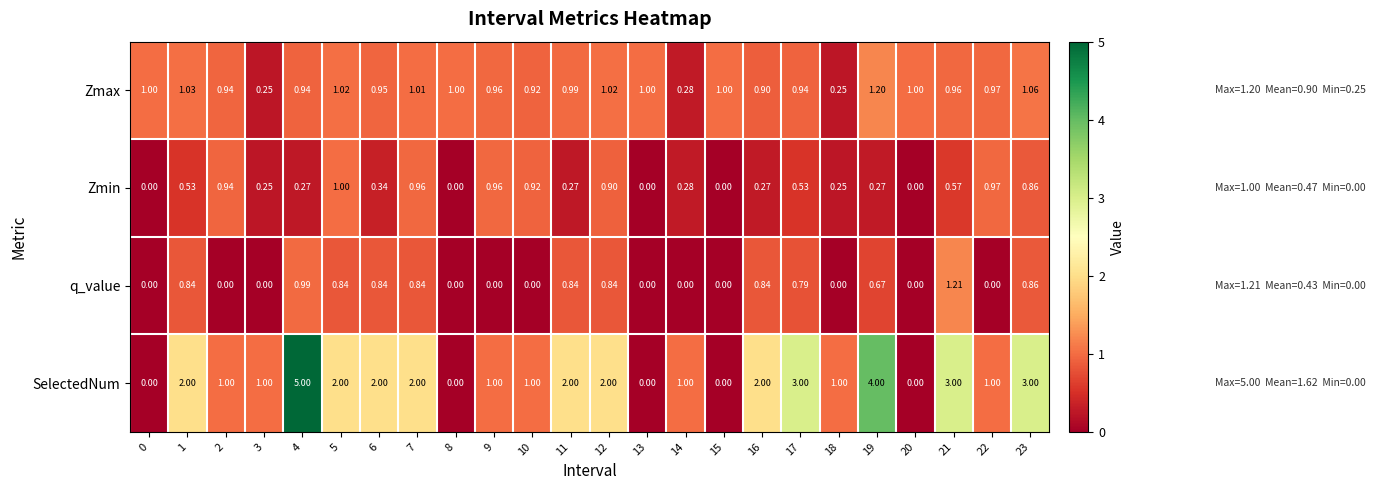

List the series in order of their peak value, highest first.

SelectedNum, q_value, Zmax, Zmin